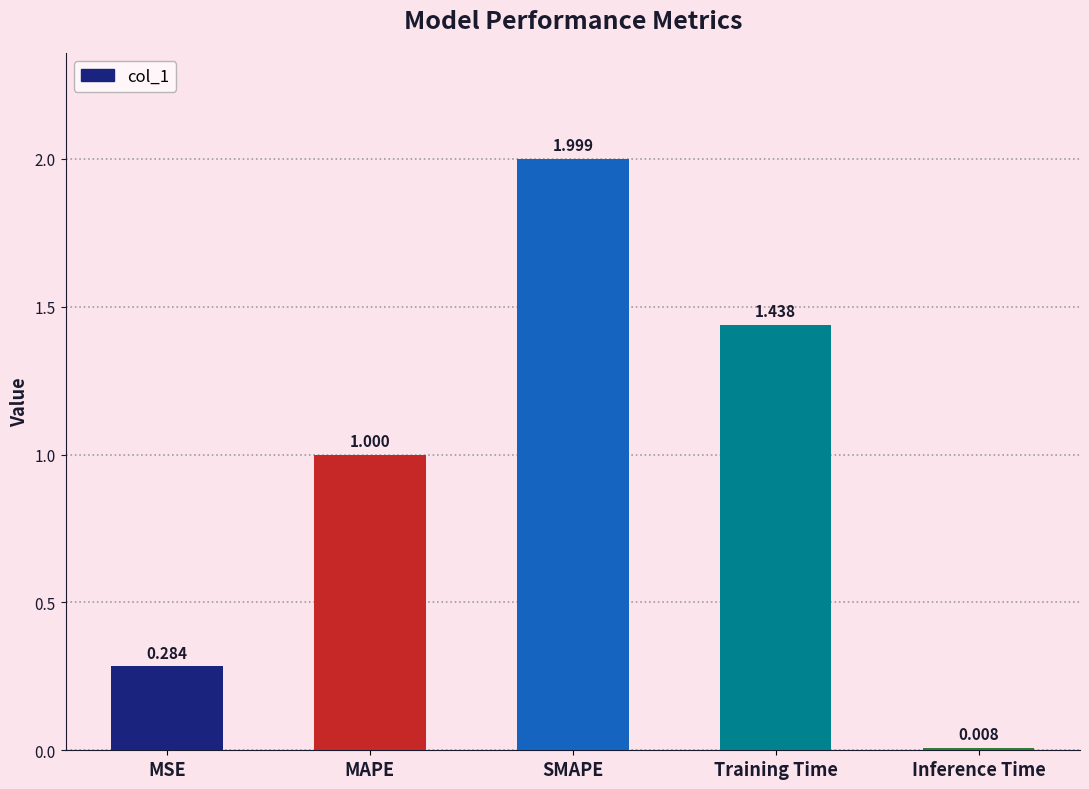

What is the value of the 3rd bar from the left?

2.0